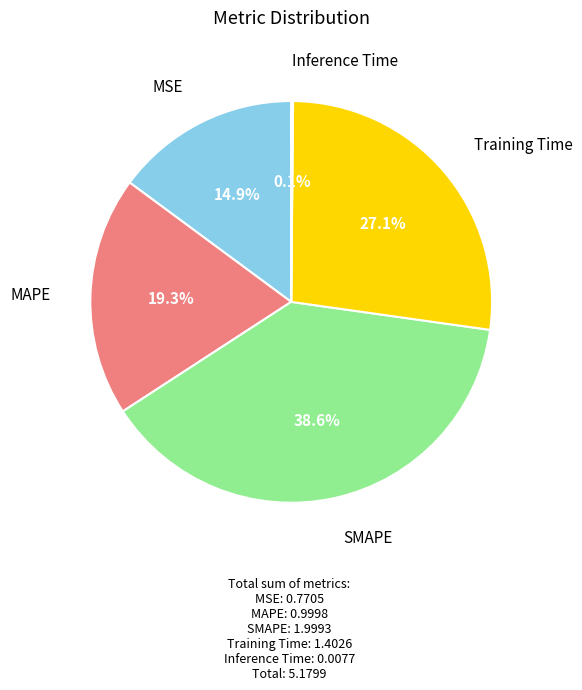

To the nearest percent, what percentage of the pie is MSE?

15%